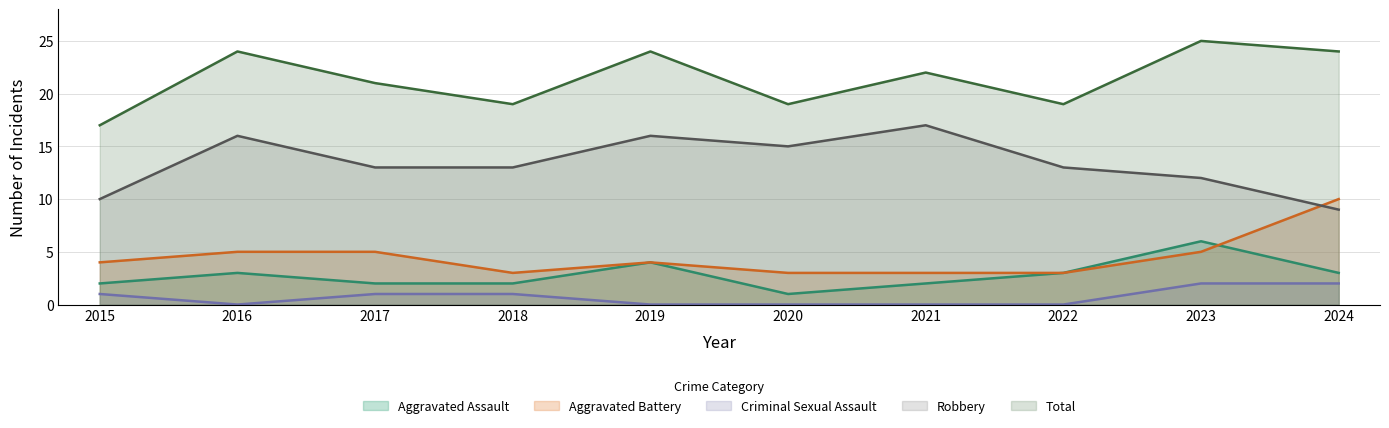

What is the minimum value for Aggravated Assault?

1